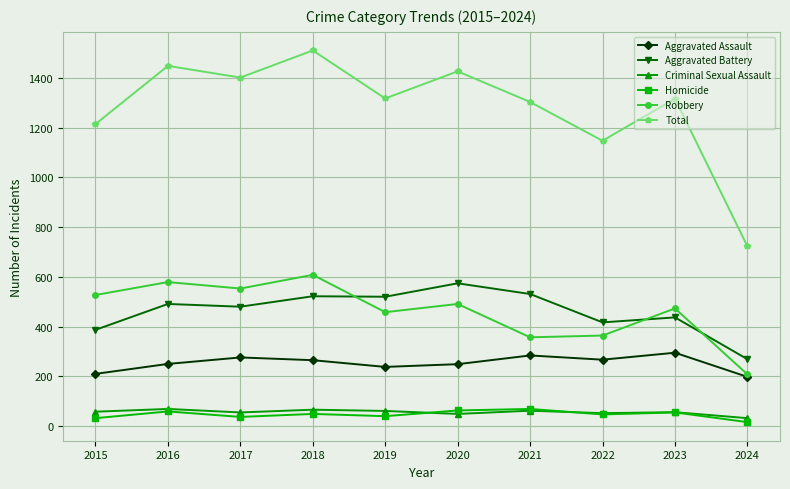

What is the difference between the maximum and minimum values in the Robbery series?

400